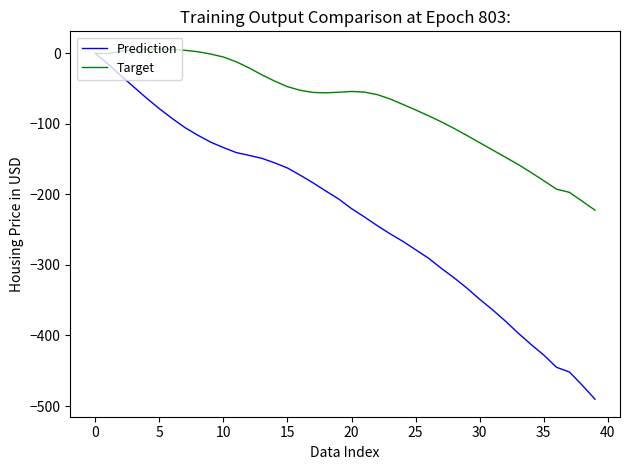

What is the smallest value displayed?

-490.3